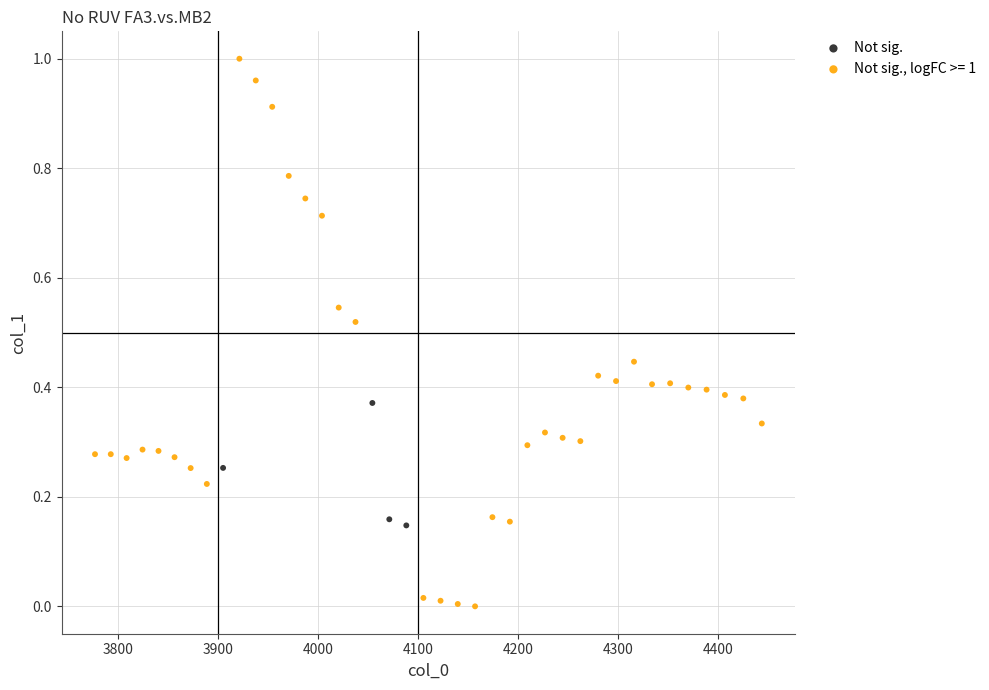

Which series has the largest Y range (max minus min)?

Not sig., logFC >= 1